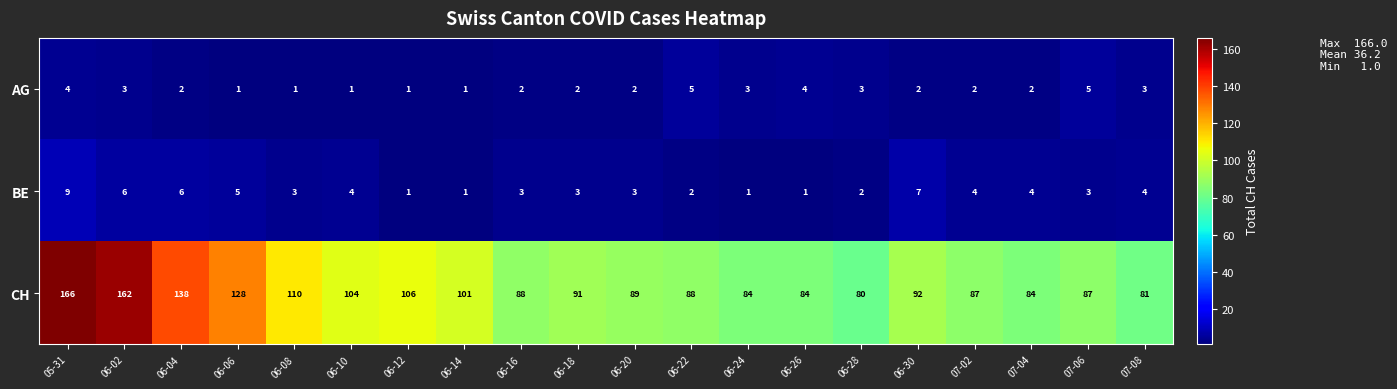

The BE series shows 1 at 06-26. True or false?

True